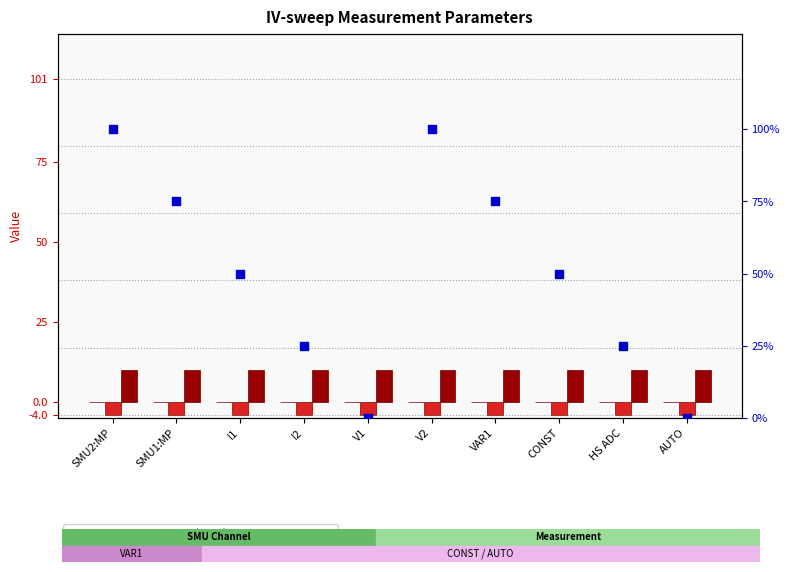

What are all the series names shown in the legend?

Start, Stop, Step (×0.1), percentile rank within the sample